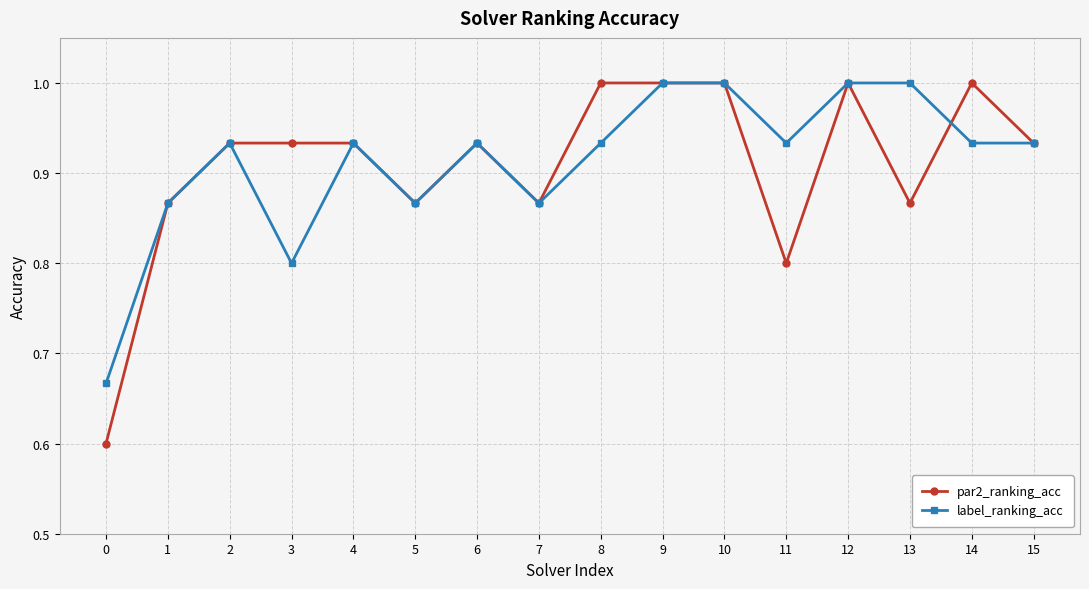

At which category does label_ranking_acc reach its first local valley?

3